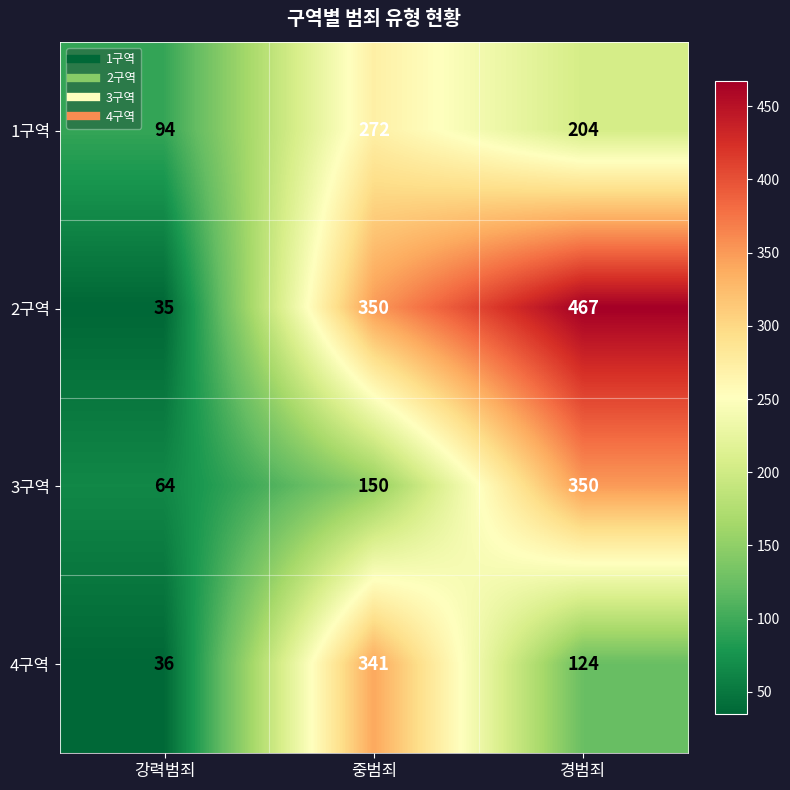

What is the difference between the 3구역 values at 중범죄 and 경범죄?

200